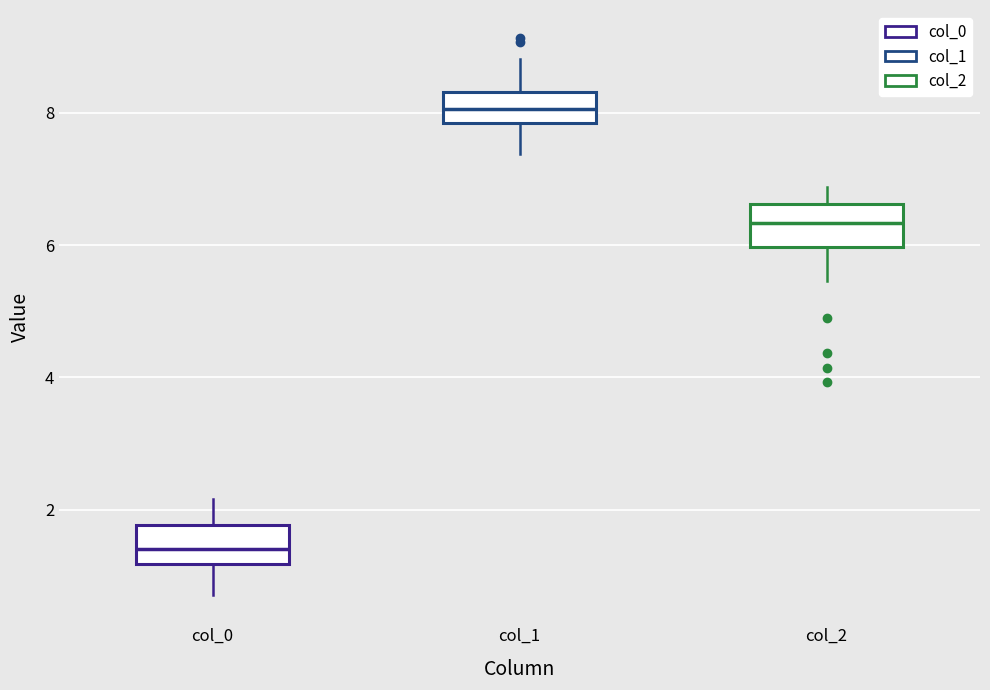

Which box's median line is the highest?

col_1